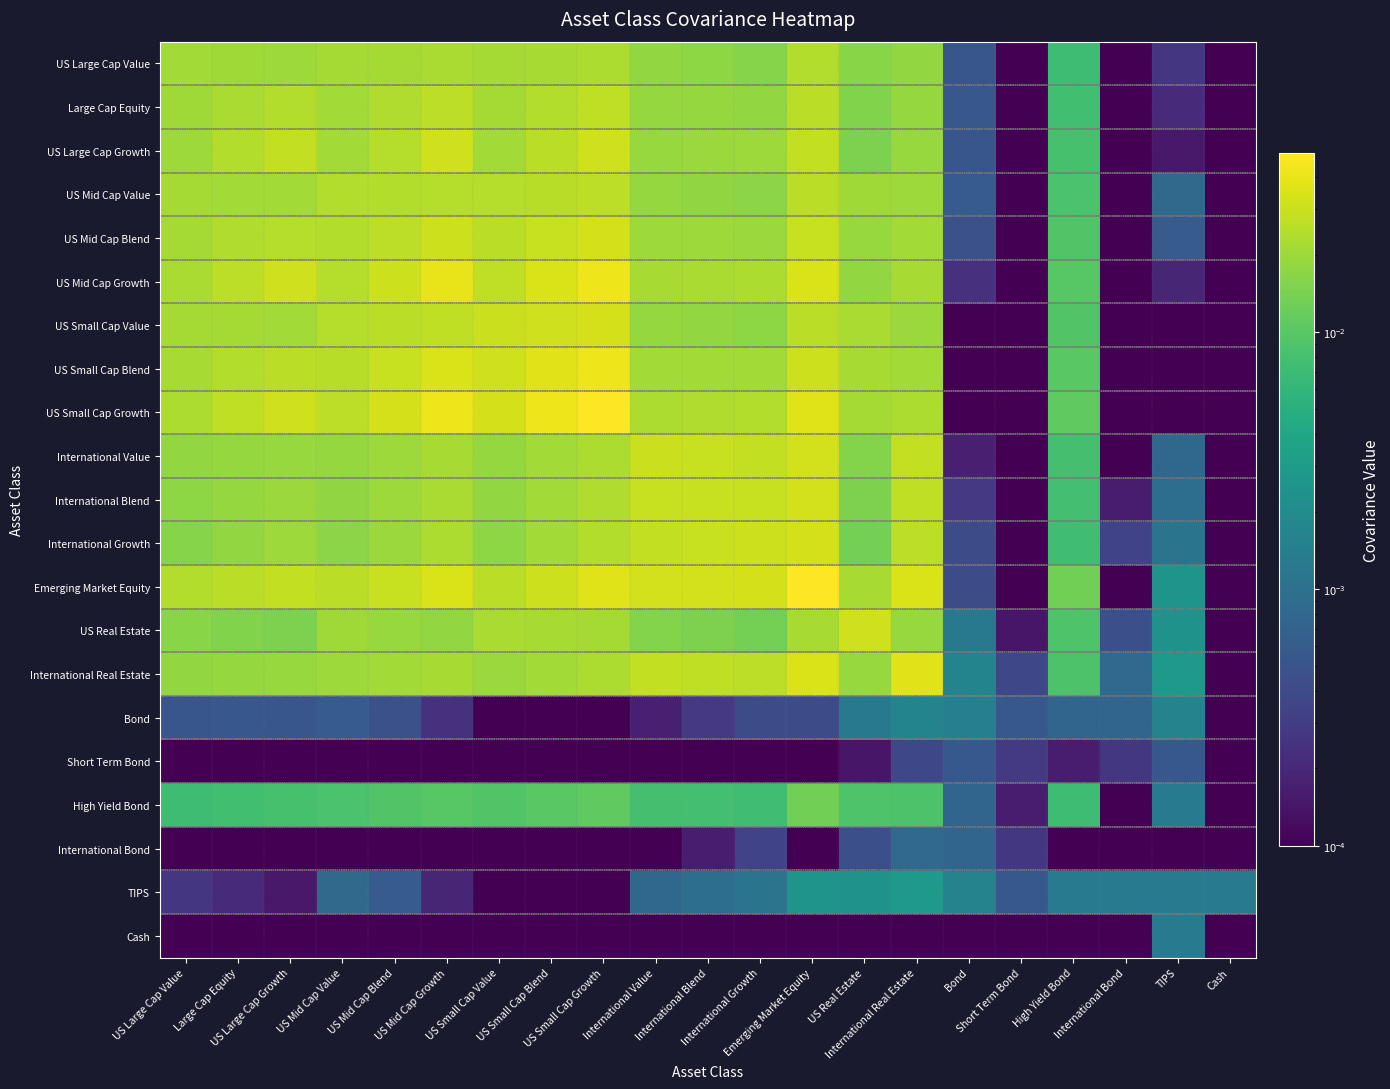

At which category is the sum across all series the highest?

Emerging Market Equity